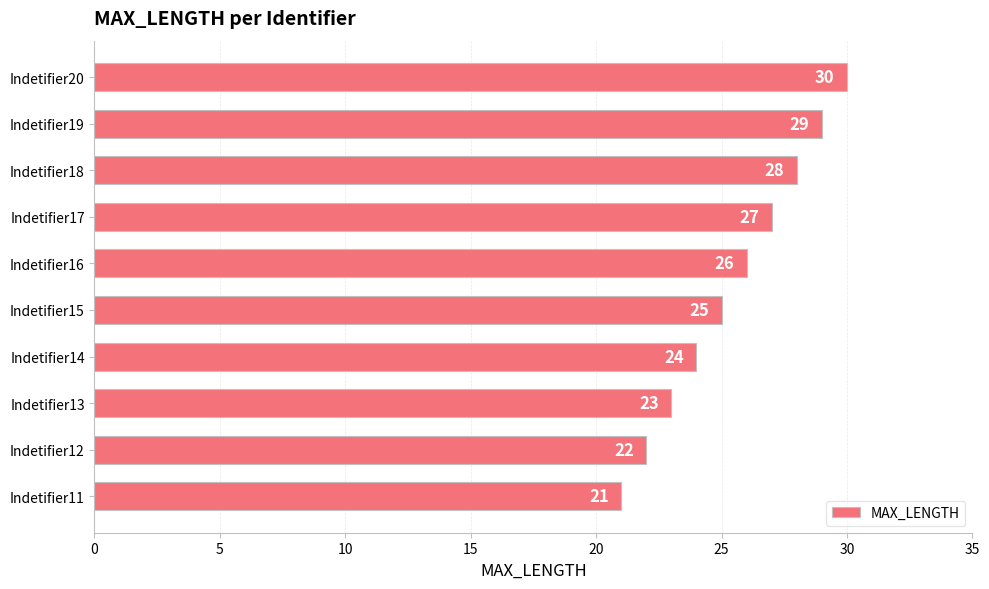

Reading top to bottom, list all the values displayed in this chart.

30	29	28	27	26	25	24	23	22	21